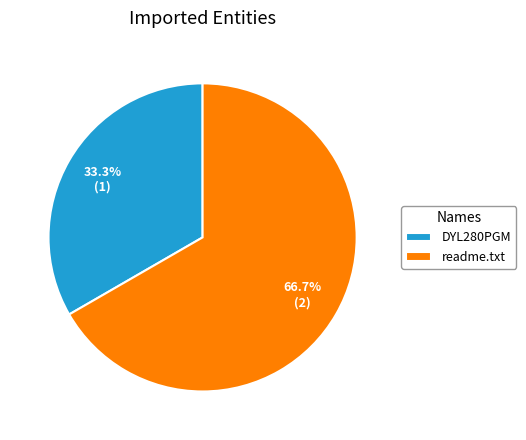

Rank the categories by value from highest to lowest.

readme.txt, DYL280PGM